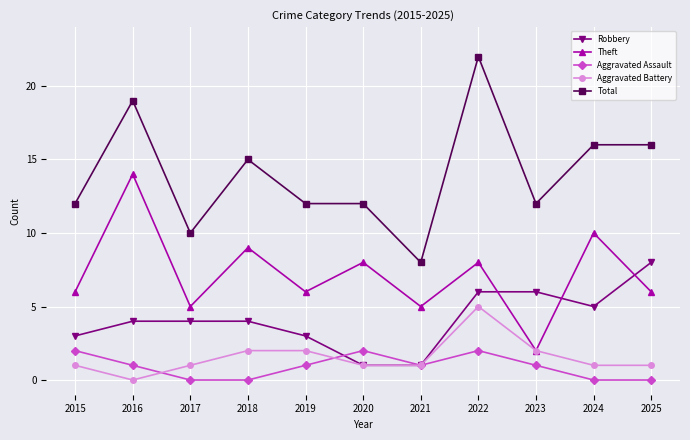

Count the number of data series in this chart.

5